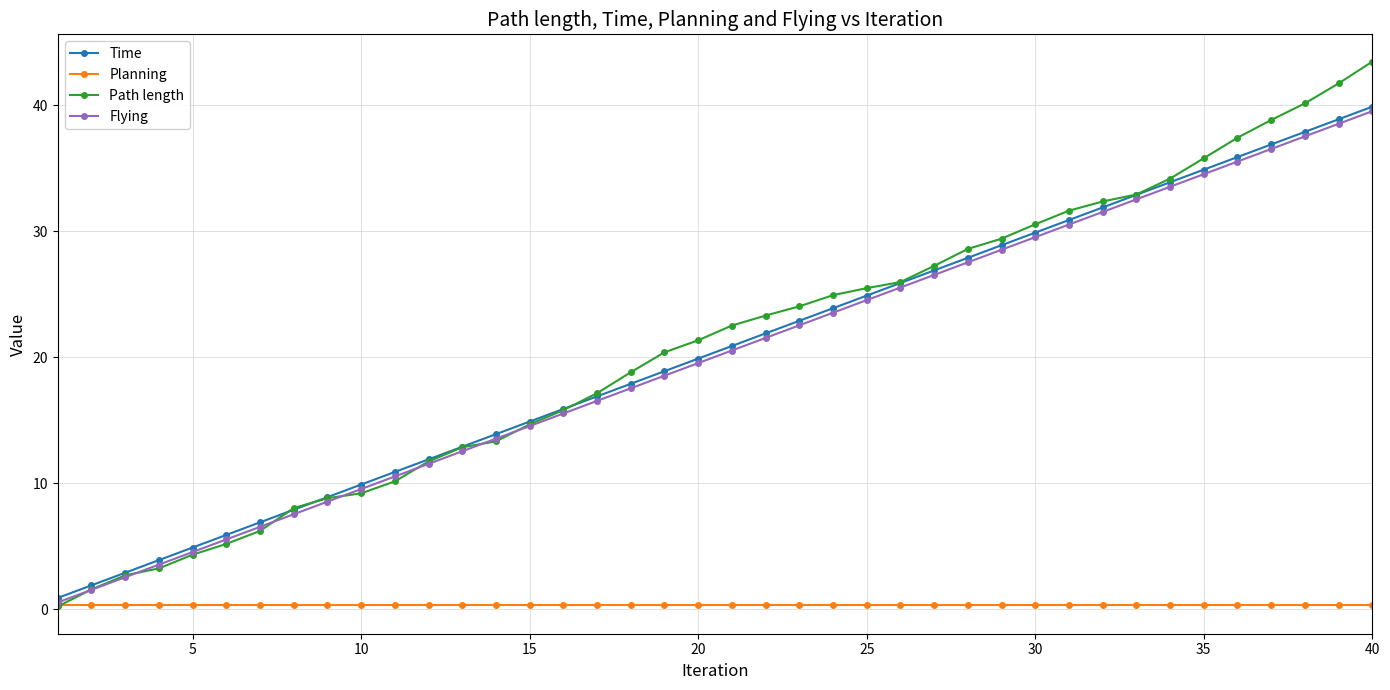

How many data points in Flying are less than 20?

20